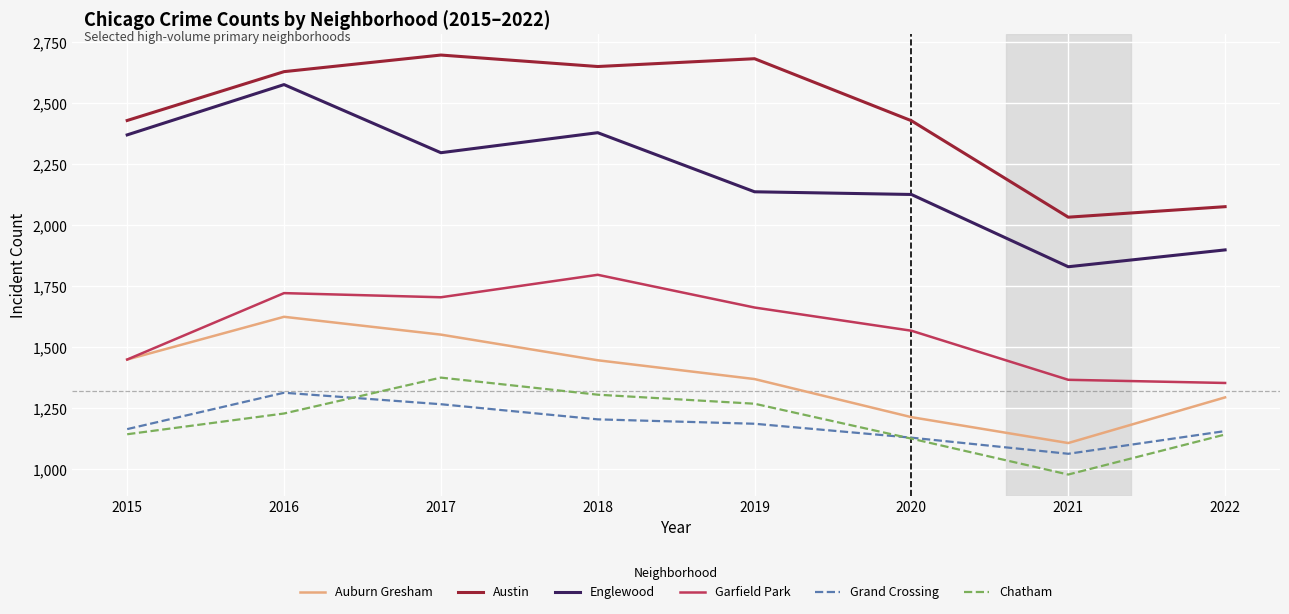

What is the spread (max minus min) of values at 2022?

933